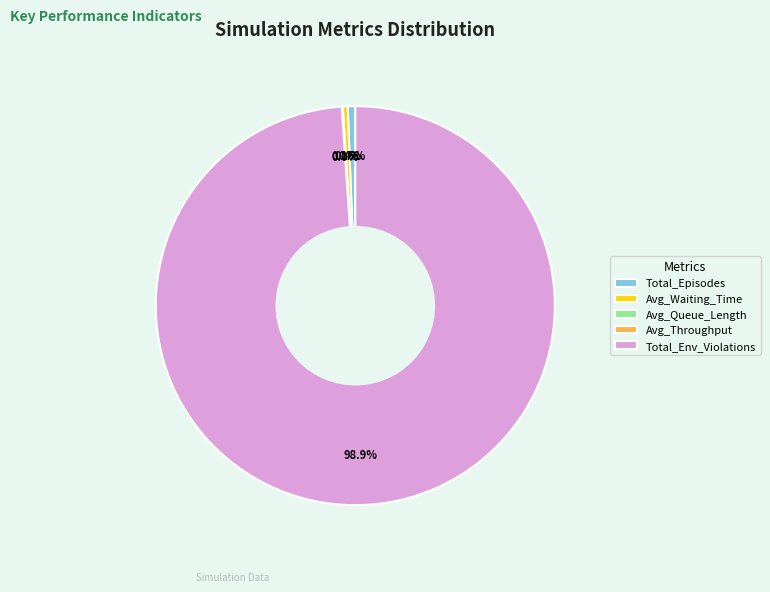

Which category accounts for the majority?

Total_Env_Violations